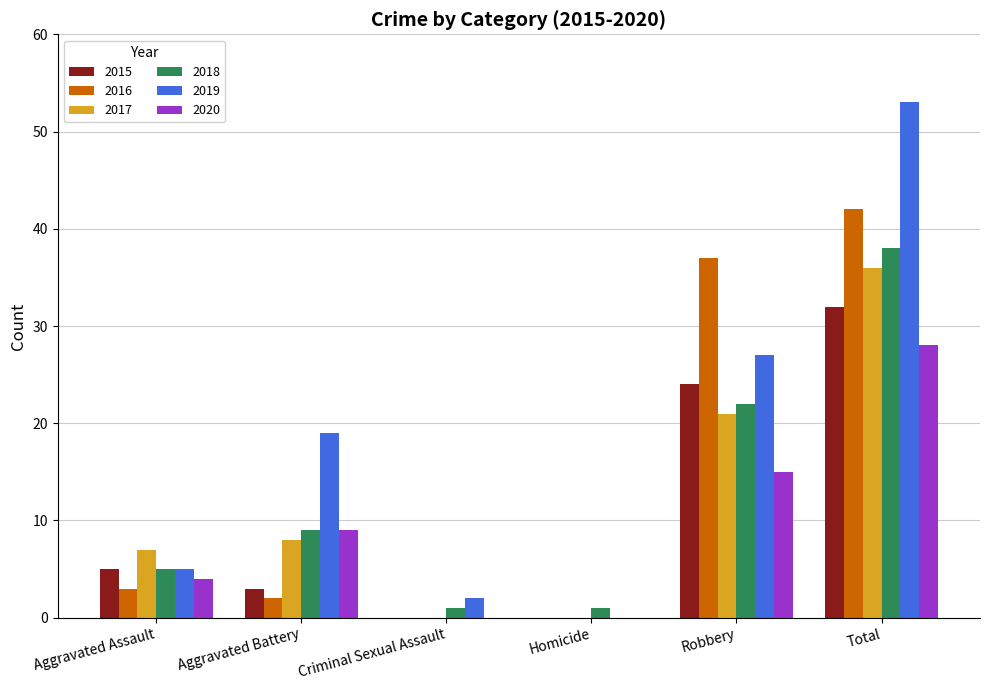

Reading left to right, list all the values displayed in this chart.

2015: 5	3	0	0	24	32
2016: 3	2	0	0	37	42
2017: 7	8	0	0	21	36
2018: 5	9	1	1	22	38
2019: 5	19	2	0	27	53
2020: 4	9	0	0	15	28